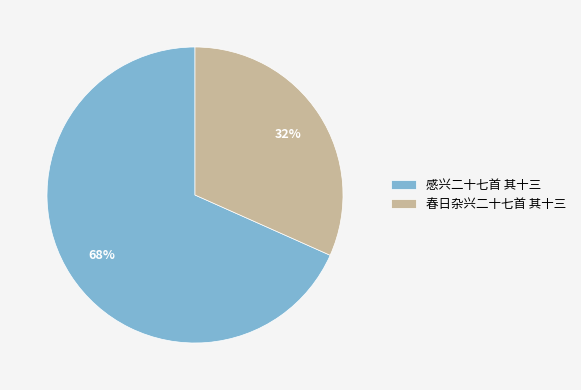

To the nearest percent, what is the average slice percentage?

50%